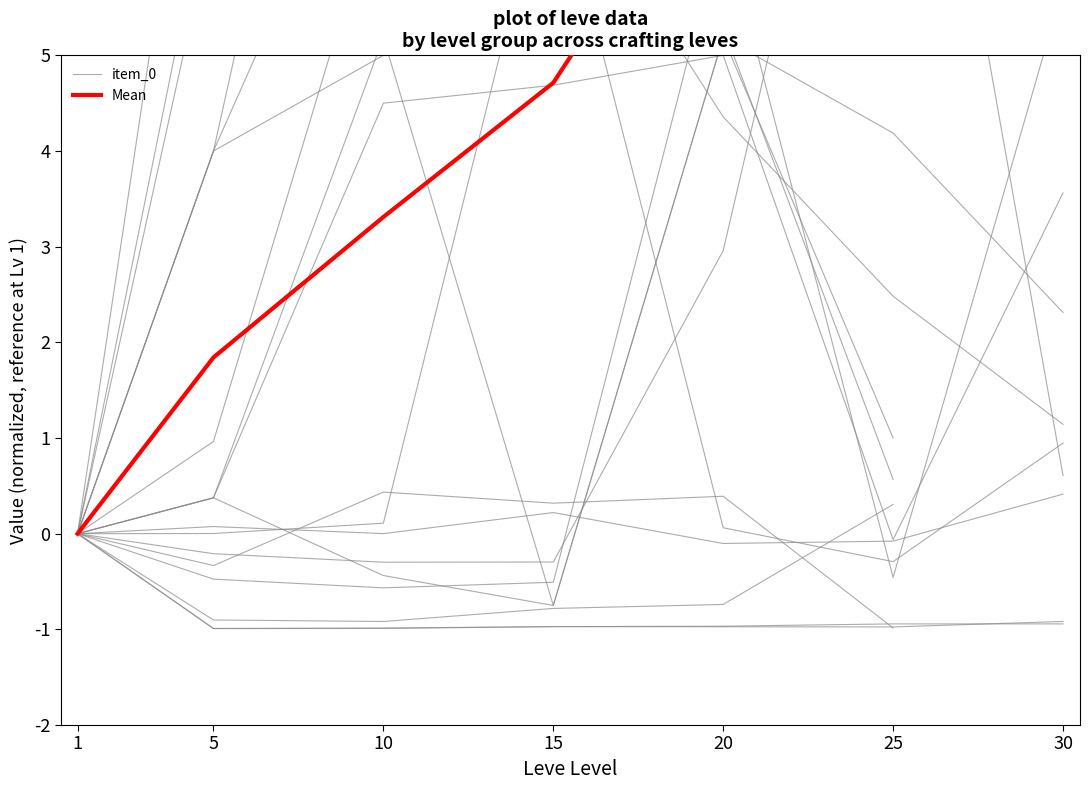

Which series has the largest total across all categories?

Mean